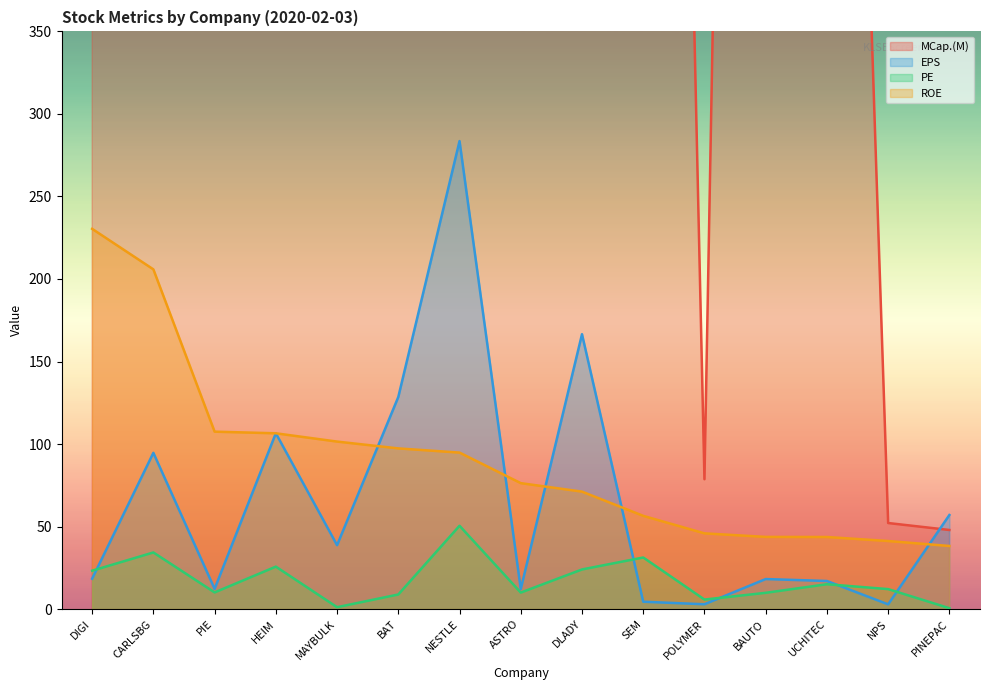

At BAT, list the series in order from largest to smallest.

MCap.(M), EPS, ROE, PE